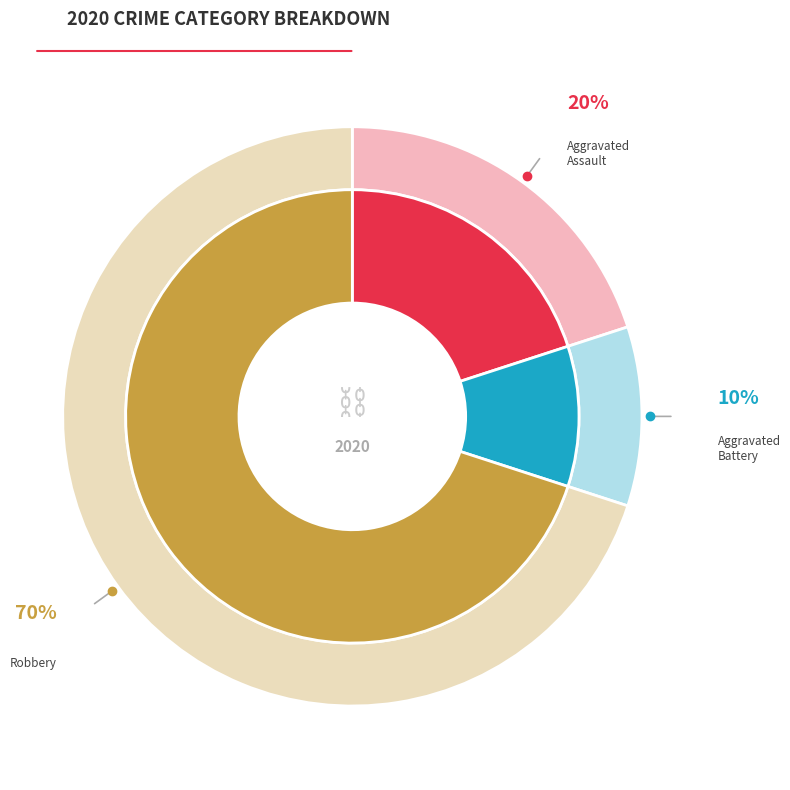

True or false: Robbery accounts for 70% of the total.

True